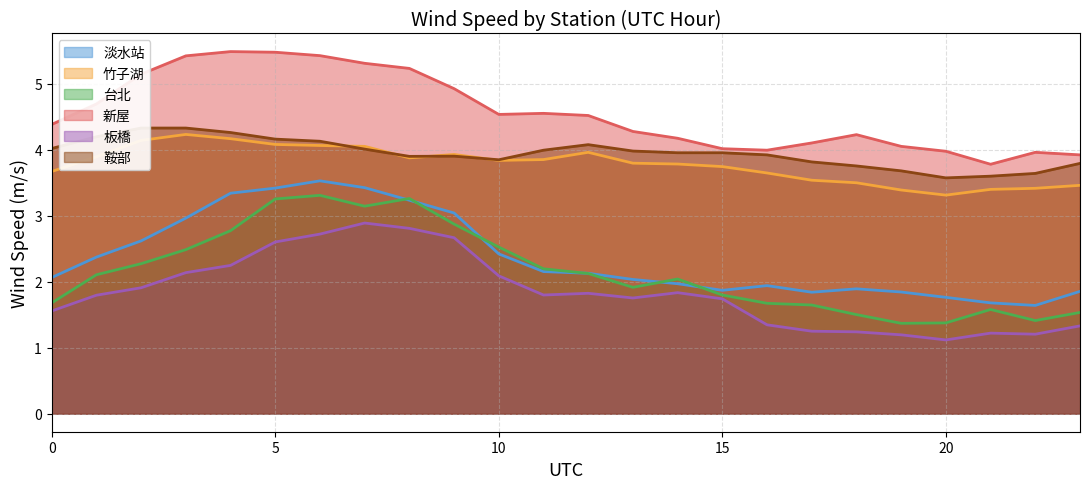

What is the difference between the 鞍部 values at 6 and 8?

0.2